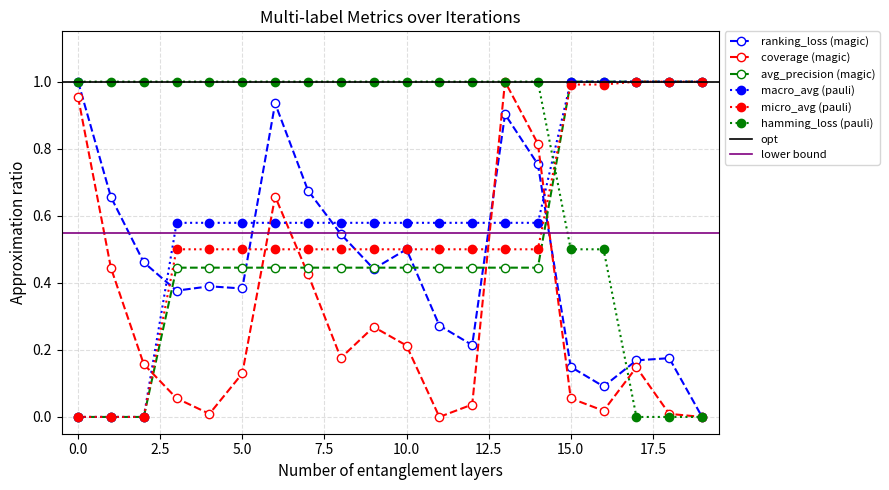

How many interior local valleys does the ranking_loss series have?

5